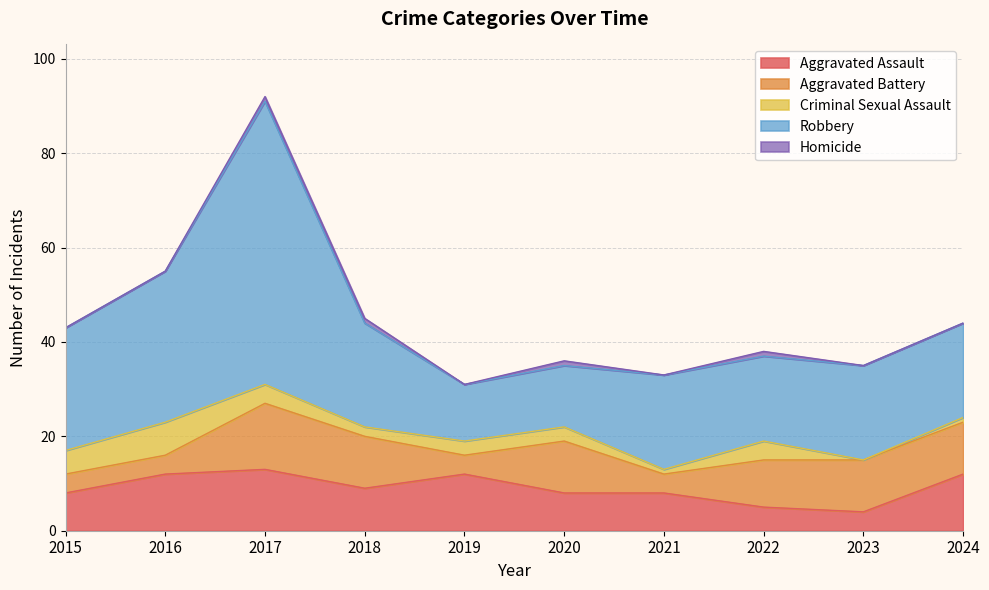

What are all the series names shown in the legend?

Aggravated Assault, Aggravated Battery, Criminal Sexual Assault, Robbery, Homicide